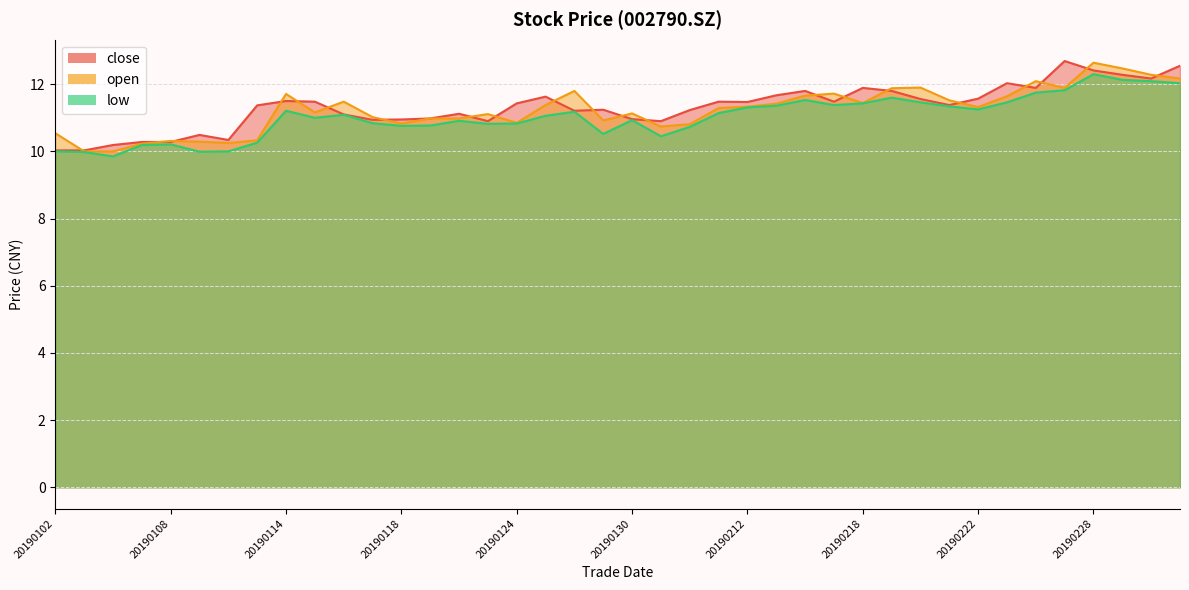

At which category does the chart reach its peak across all series?

20190227